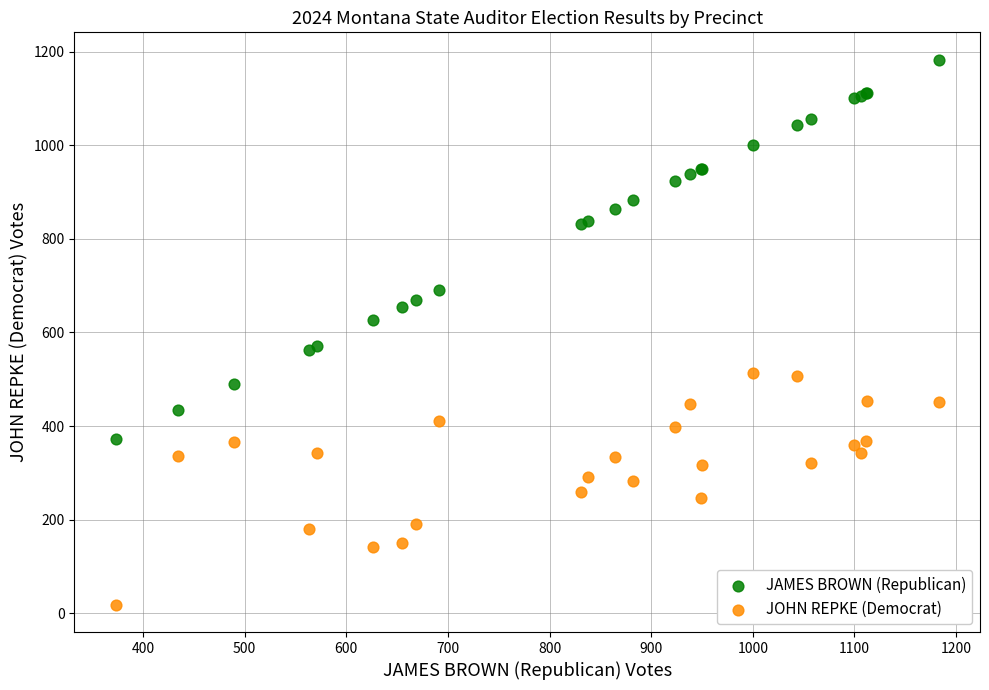

Which series contains the highest Y value?

JAMES BROWN (Republican)